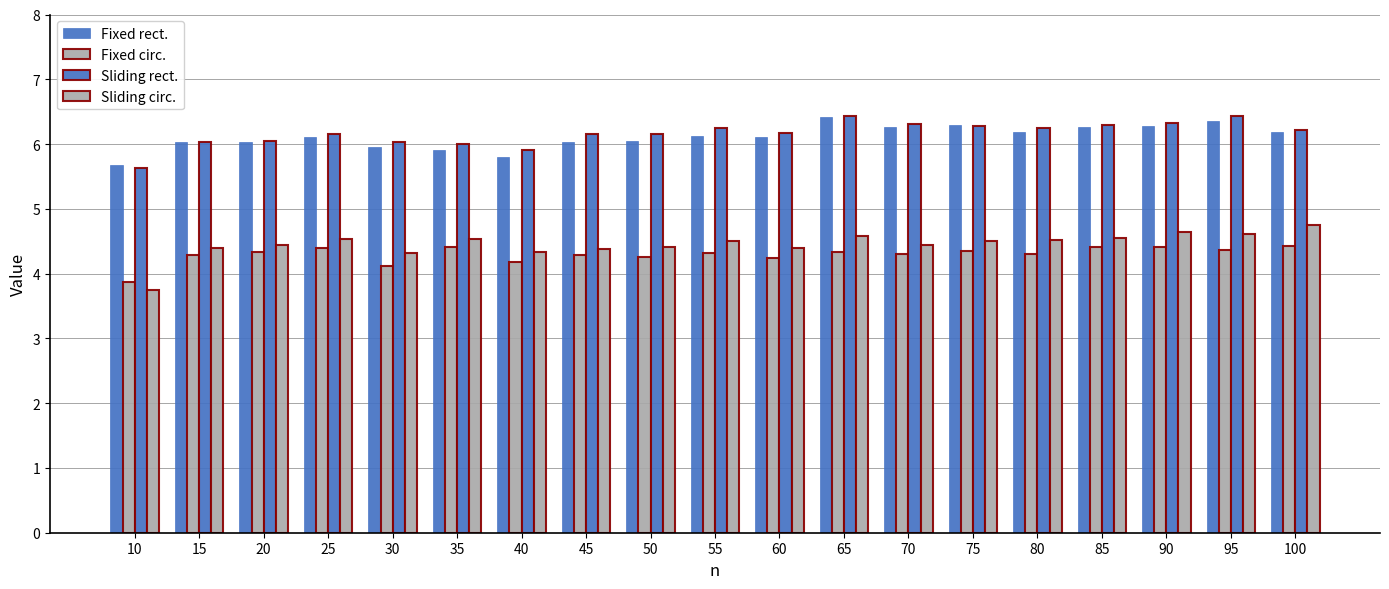

How many groups of bars are there?

19